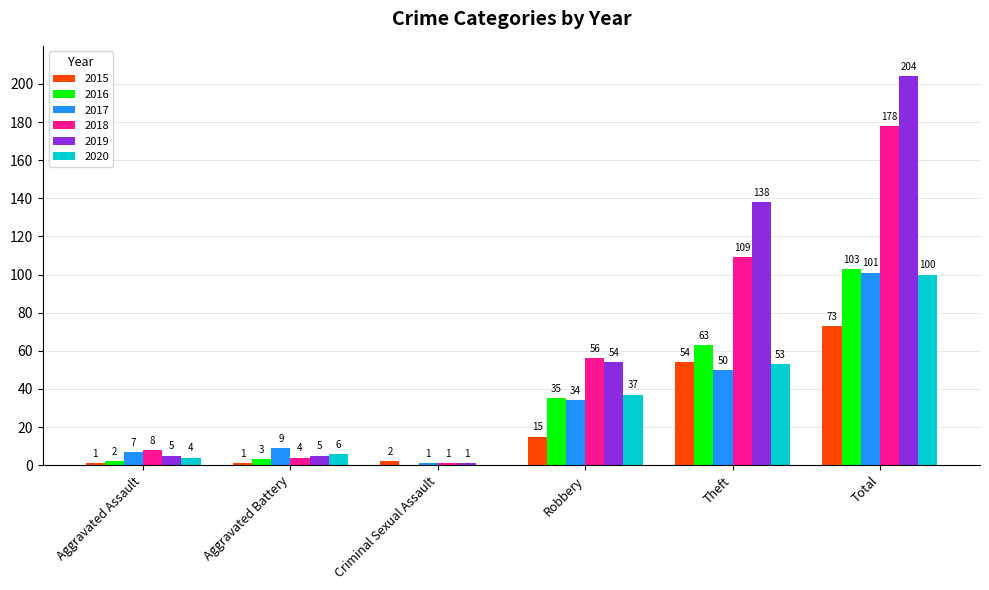

The 2020 series shows 6 at Aggravated Battery. True or false?

True